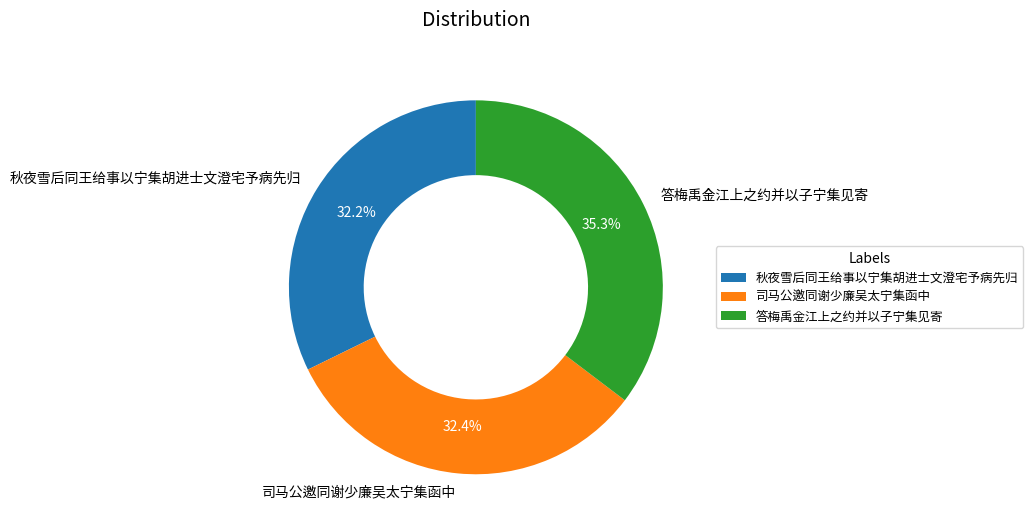

Count the number of slices in the pie.

3